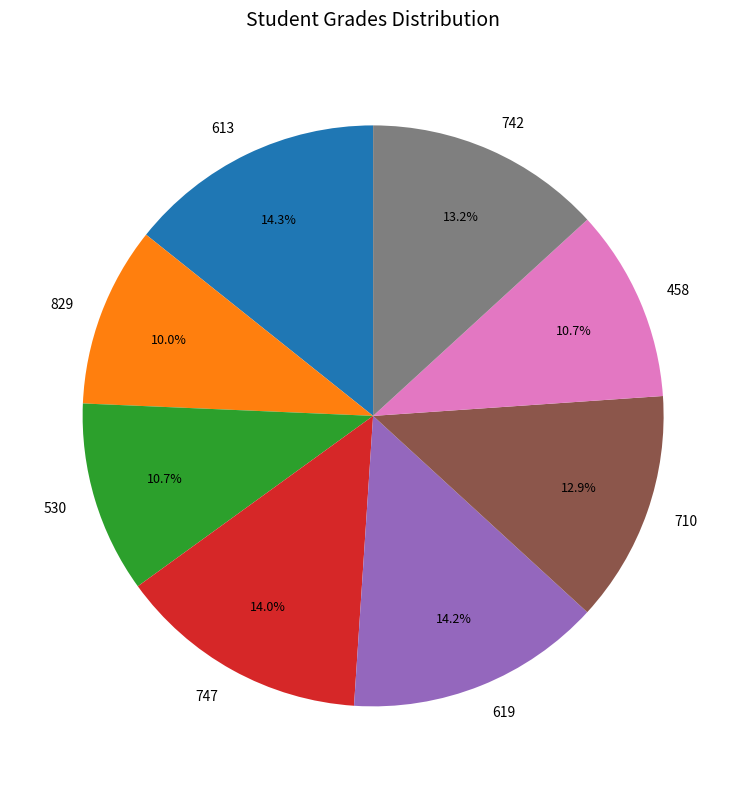

Is it true that 613 is 14% of the pie?

True